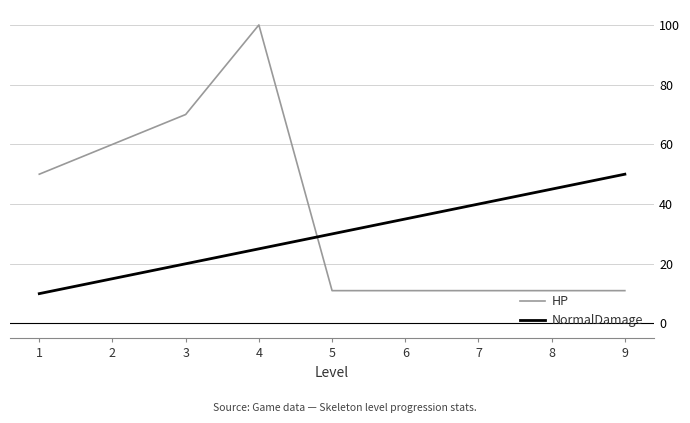

The value of NormalDamage at 1 is 15. True or false?

False